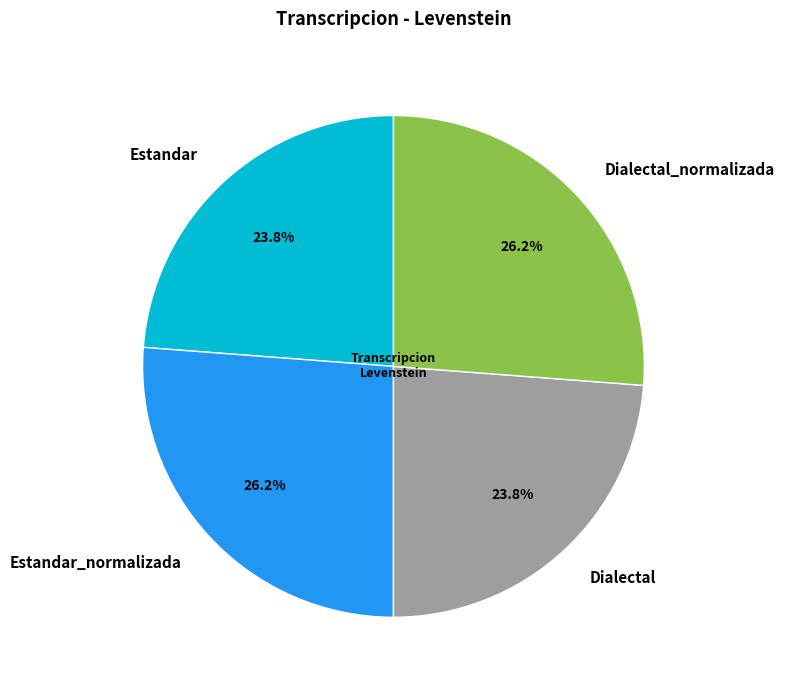

Which has a higher value, Dialectal or Dialectal_normalizada?

Dialectal_normalizada